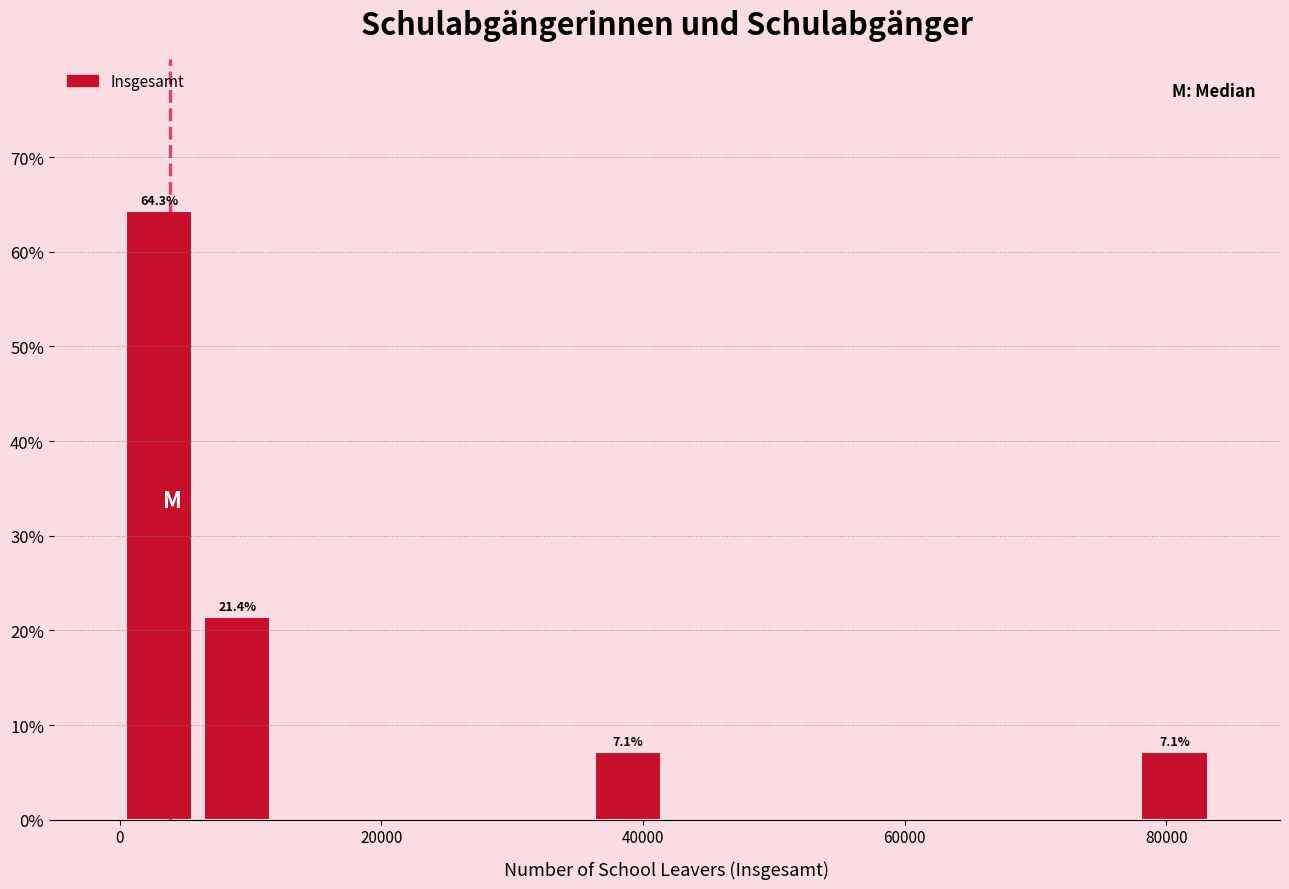

Read against the x-axis, roughly where is the centre of the tallest bar?

4000